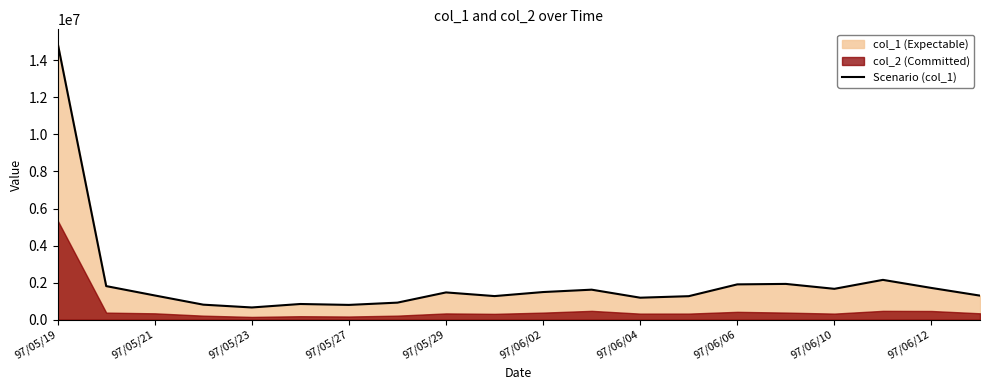

Reading left to right, extract all data points from this chart.

14924000	1813000	1308000	811000	660000	847000	798000	921000	1472000	1274000	1492000	1620000	1187000	1269000	1906000	1931000	1666000	2149000	1713000	1299000